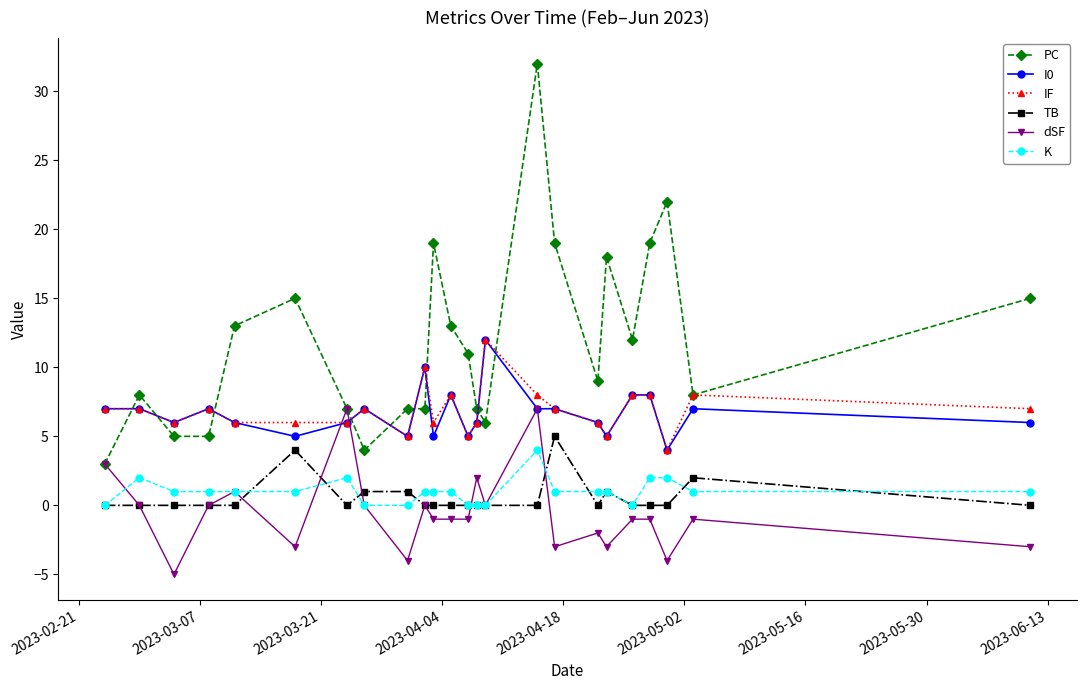

What is the maximum value for TB?

5